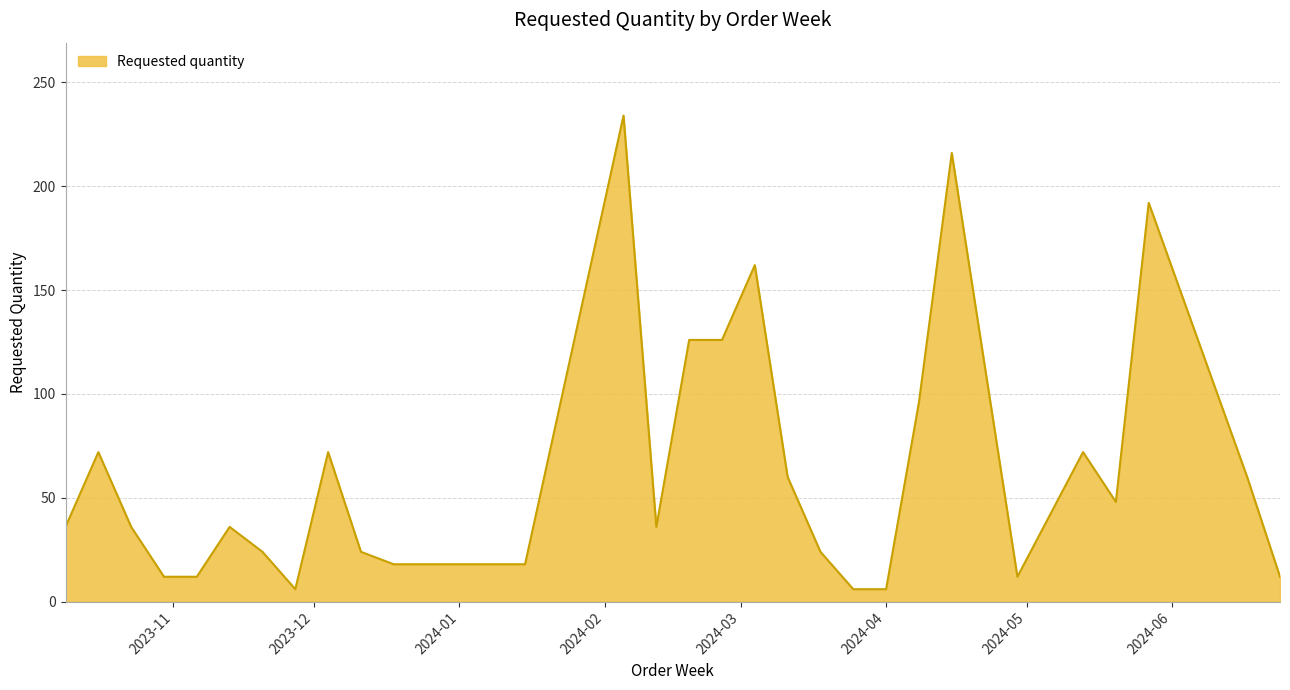

What is the difference between the maximum and minimum values?

228